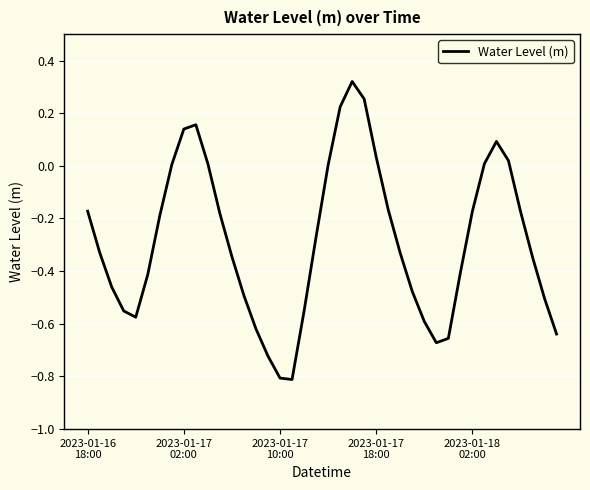

What is the minimum value shown in the chart?

-0.8